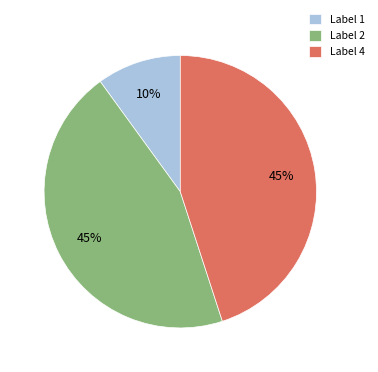

Which category has the smallest portion of the pie?

Label 1